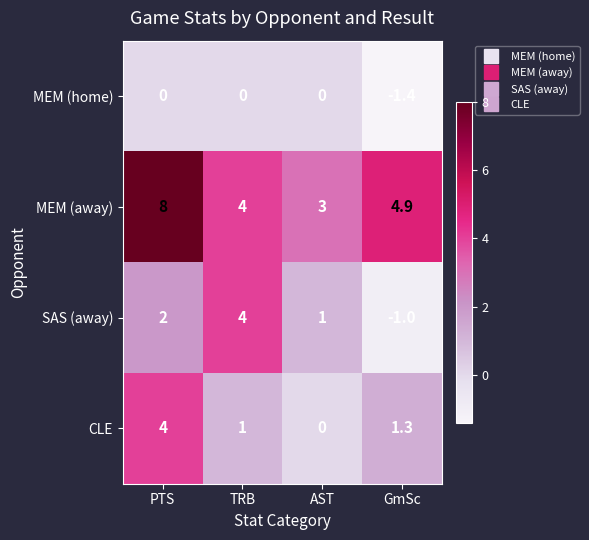

How many data points does each series have?

4